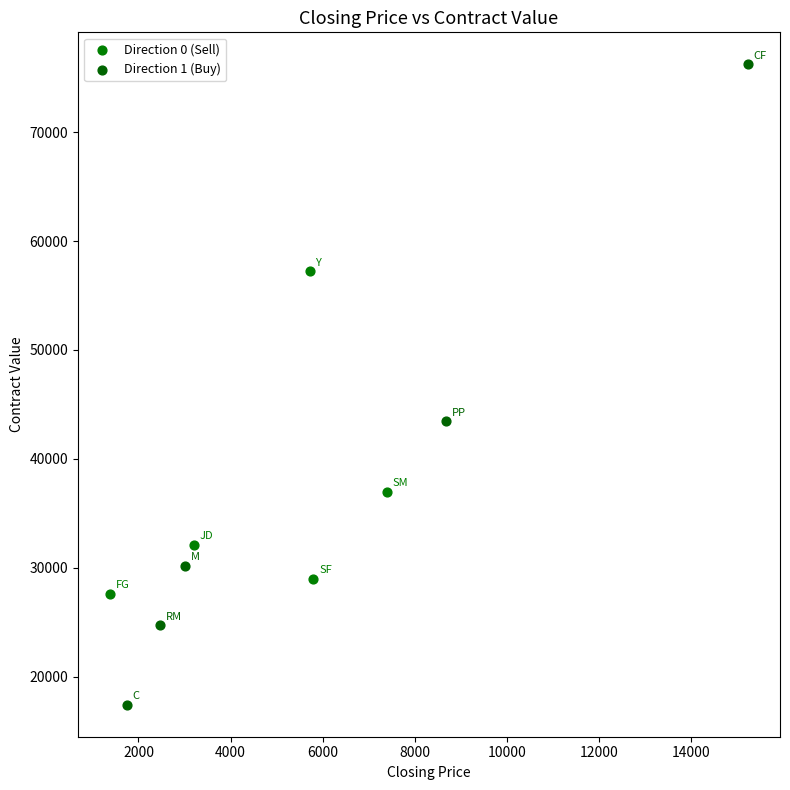

Which series reaches the maximum Y coordinate?

Direction 1 (Buy)